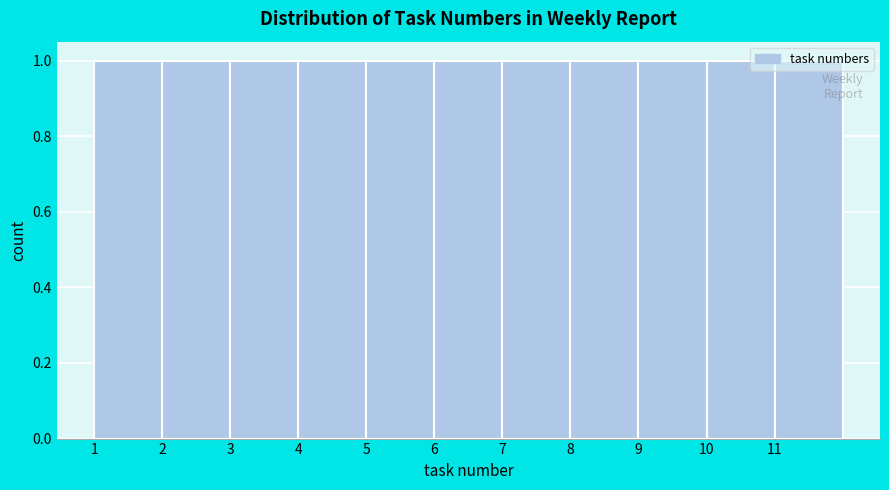

What is the height of the bar covering 6 to 7 on the x-axis? The values are not printed on the chart, so give them approximately, as read against the axis.

1